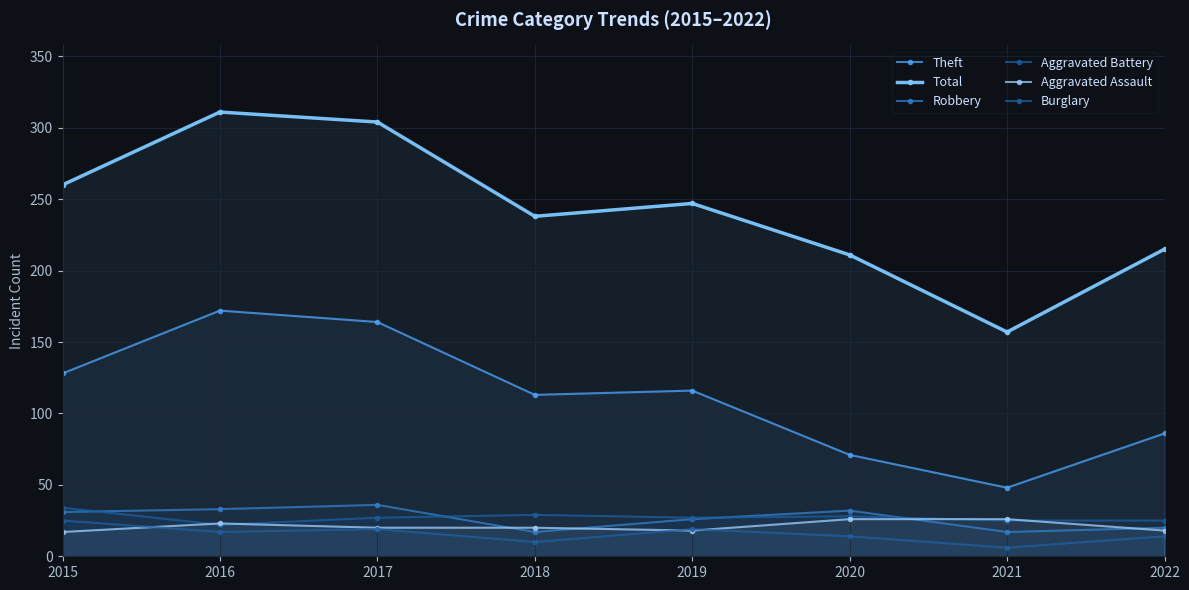

What is the value of the Theft point at the 7th from the left?

48